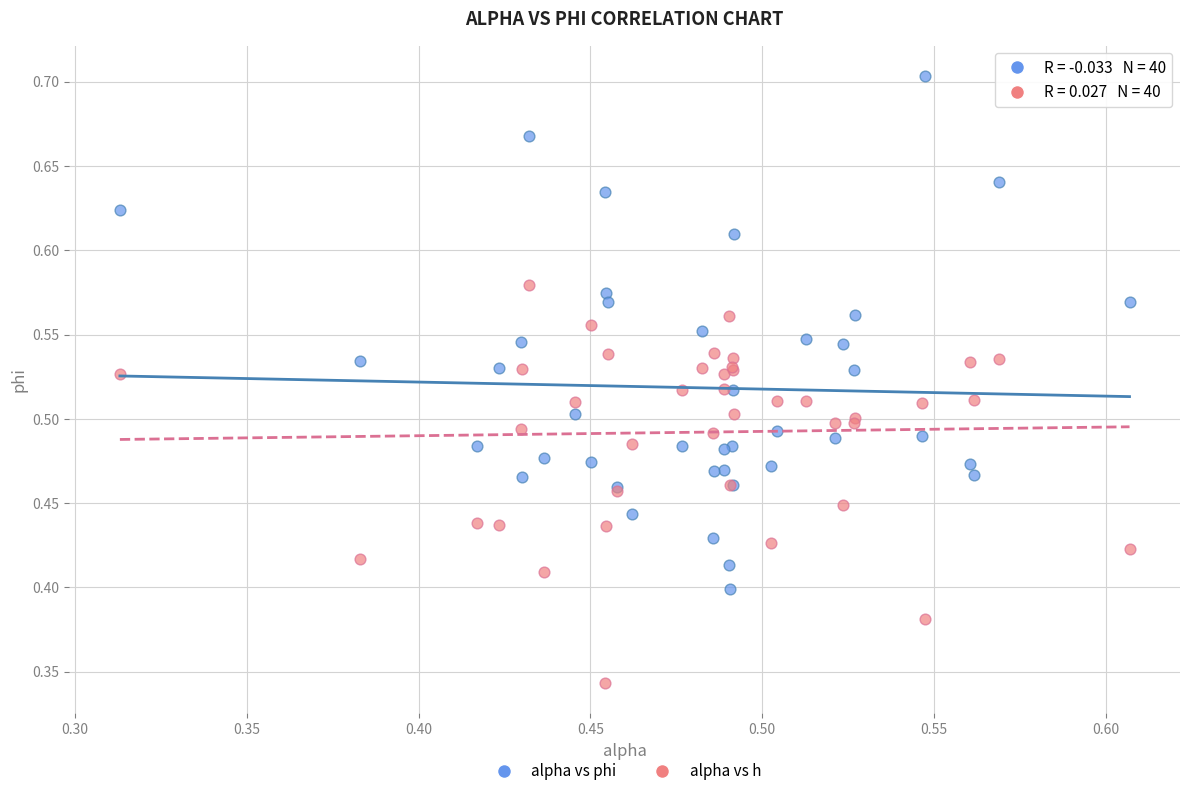

Which series reaches the maximum Y coordinate?

alpha vs phi